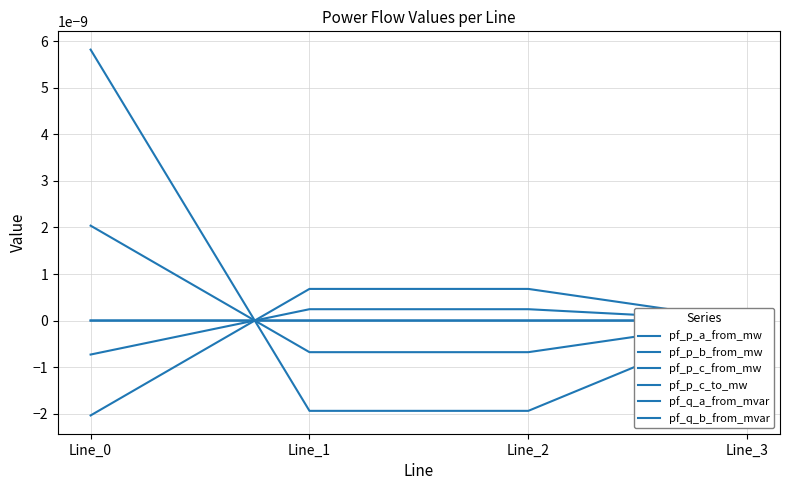

Does the chart have visible grid lines?

Yes